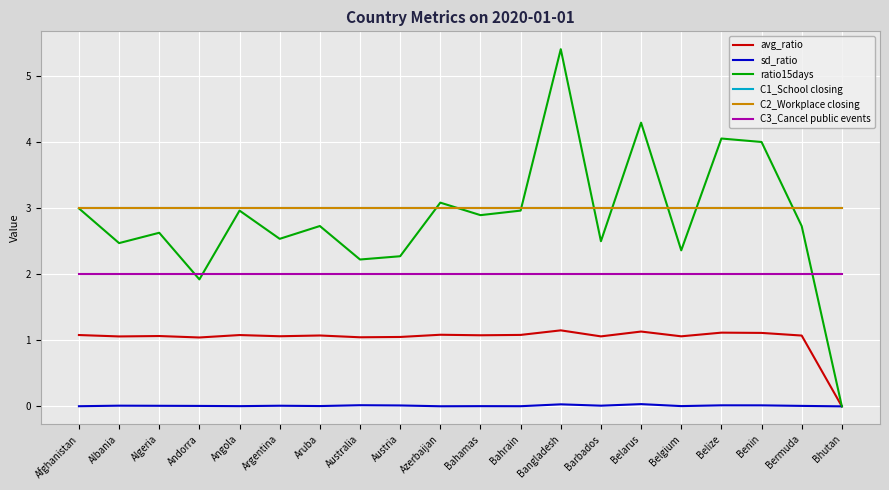

Rank the series by their maximum value, from highest to lowest.

ratio15days, C1_School closing, C2_Workplace closing, C3_Cancel public events, avg_ratio, sd_ratio